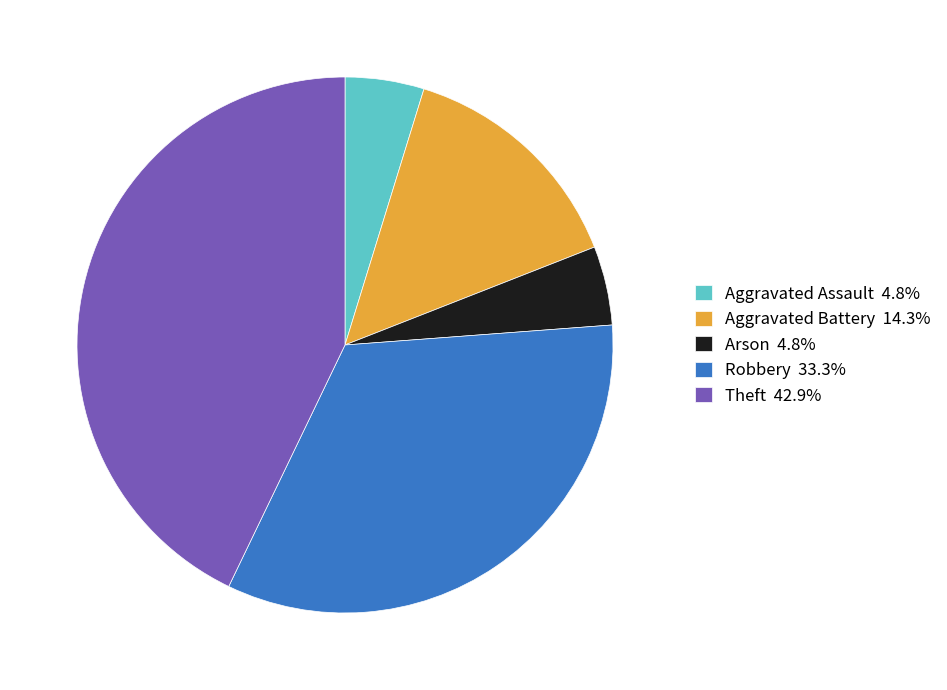

Combined, do Theft 42.9% and Robbery 33.3% account for over 50%?

Yes